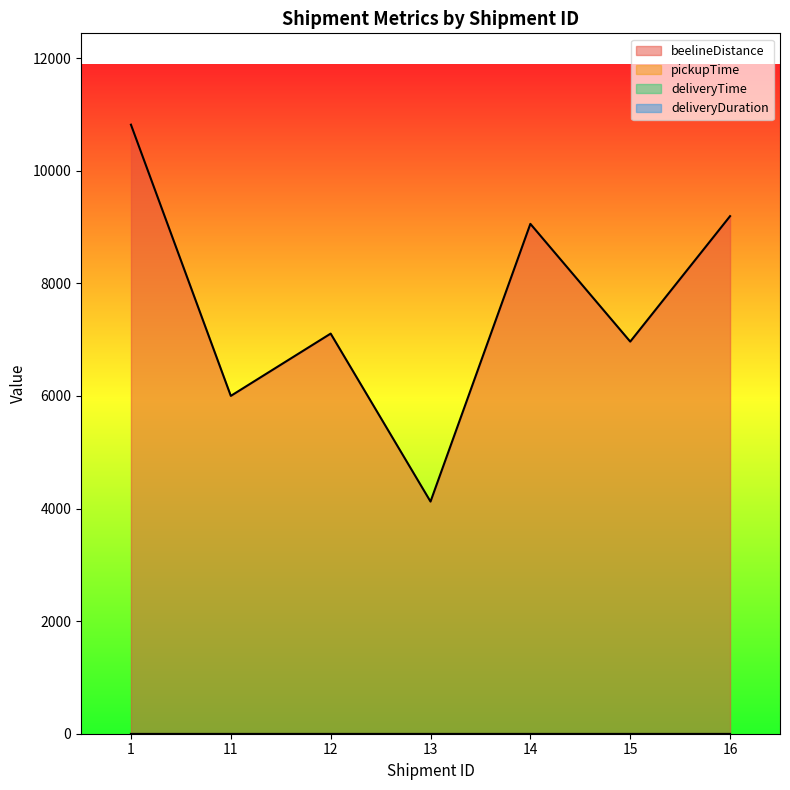

Reading left to right, extract all data points from this chart.

beelineDistance: 1=10816.7	11=6000.0	12=7106.3	13=4123.1	14=9055.4	15=6964.2	16=9192.4
pickupTime: 1=0.0	11=0.0	12=0.0	13=0.0	14=0.0	15=0.0	16=0.0
deliveryTime: 1=0.0	11=0.0	12=0.0	13=0.0	14=0.0	15=0.0	16=0.0
deliveryDuration: 1=0.0	11=0.0	12=0.0	13=0.0	14=0.0	15=0.0	16=0.0